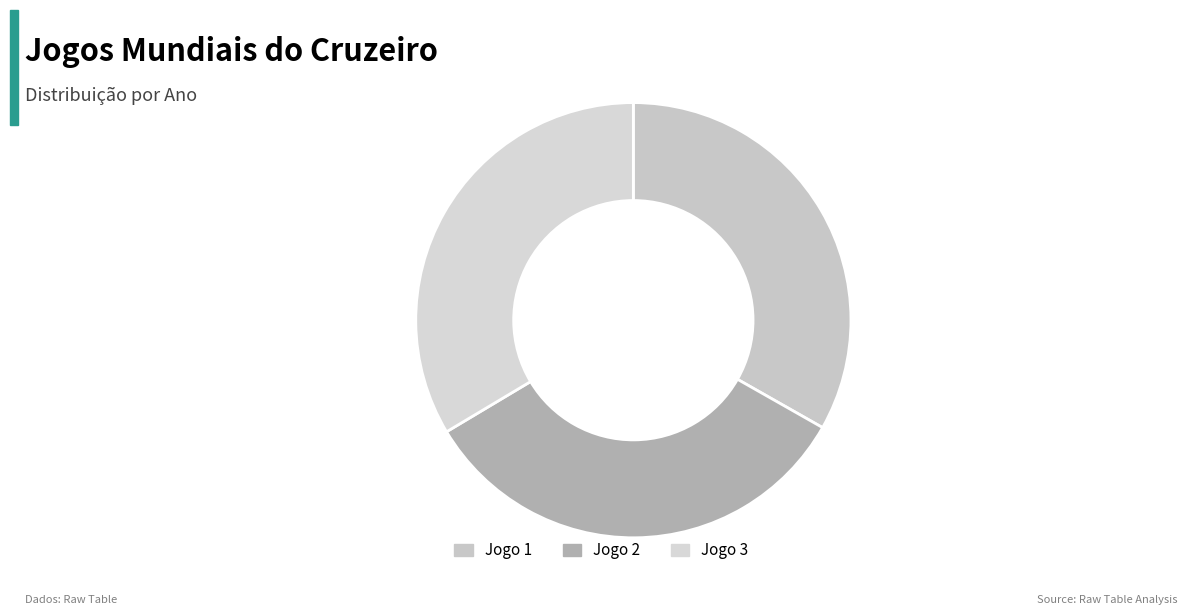

Is there a majority slice in this chart?

No